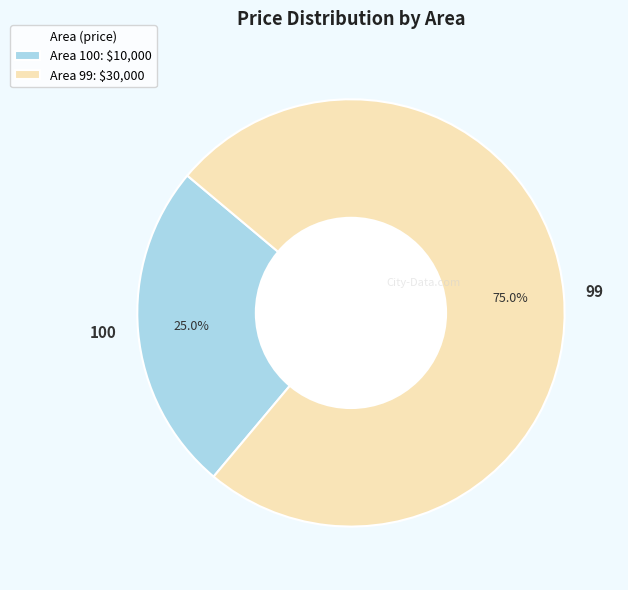

Which slice is the smallest?

100